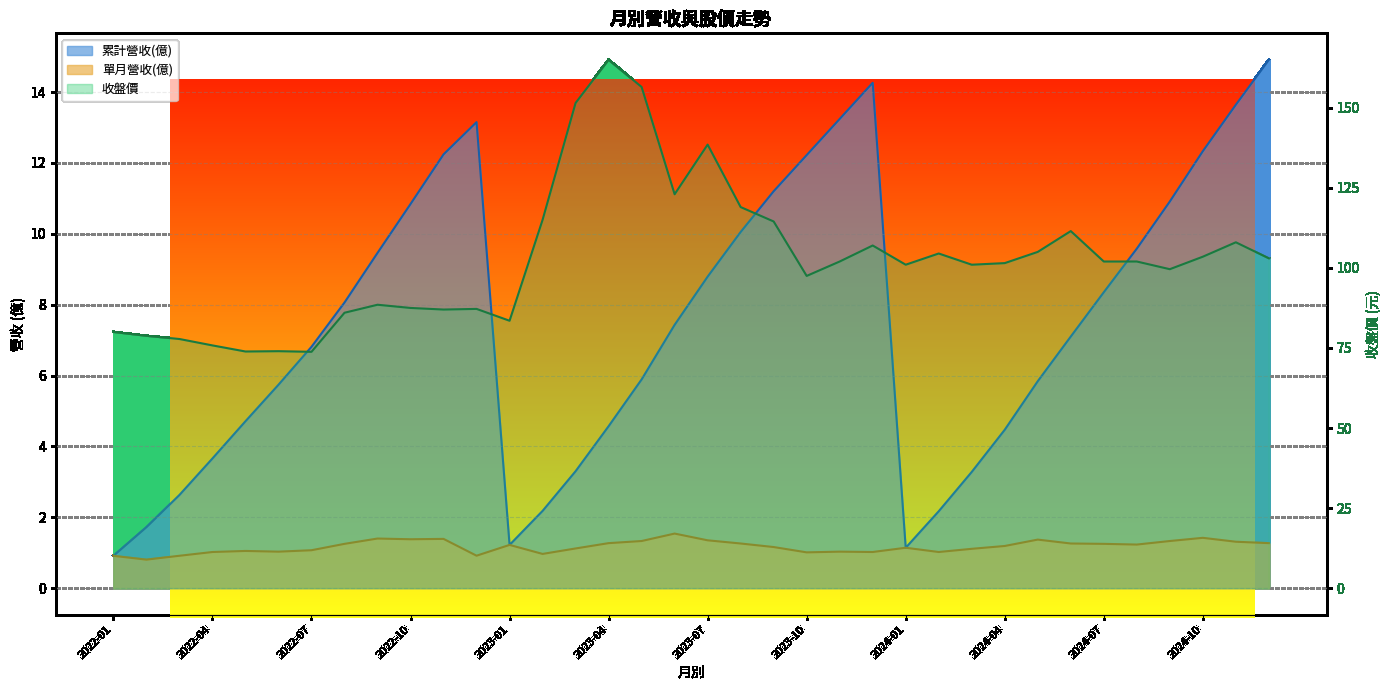

Is it true that the value at 35 is 57.4?

False